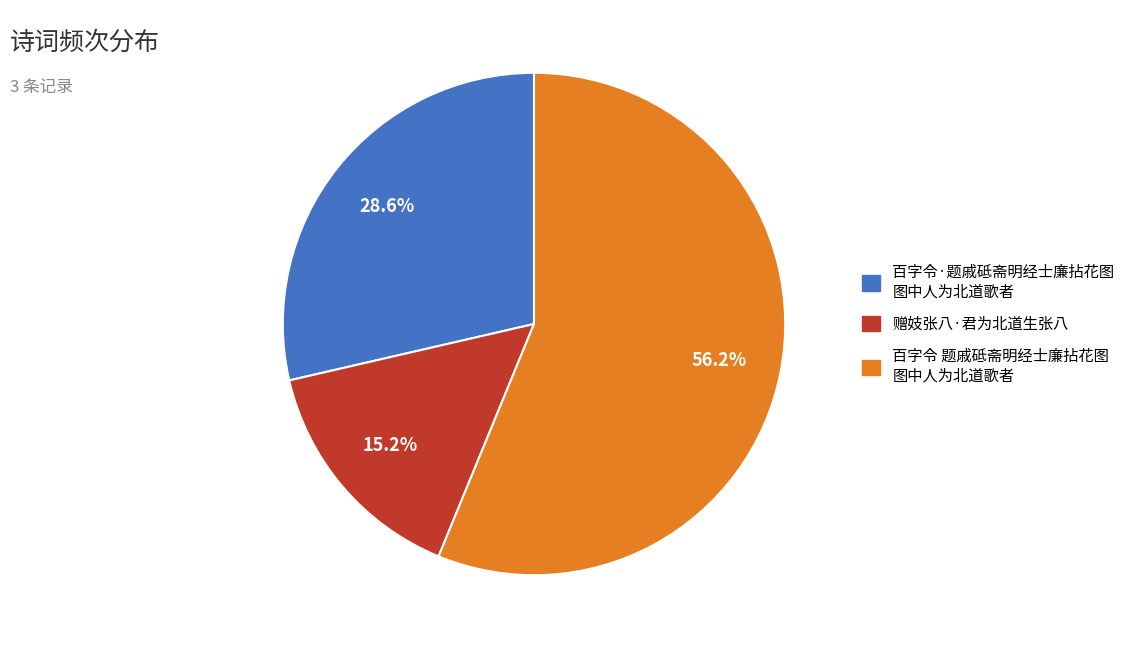

What is the largest slice in the pie chart?

百字令 题戚砥斋明经士廉拈花图图中人为北道歌者